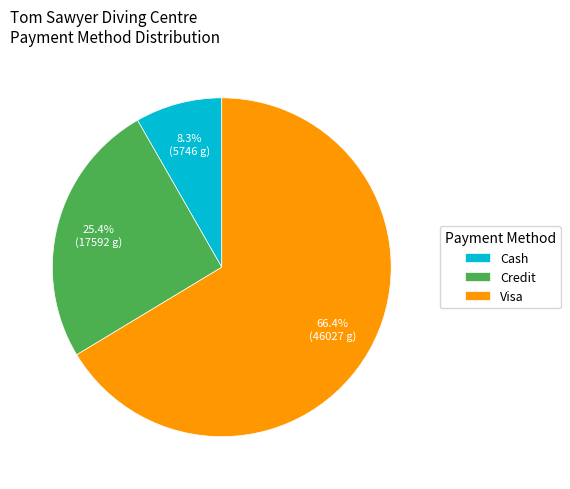

To the nearest percent, what is the difference between the Credit and Cash slice percentages?

17%